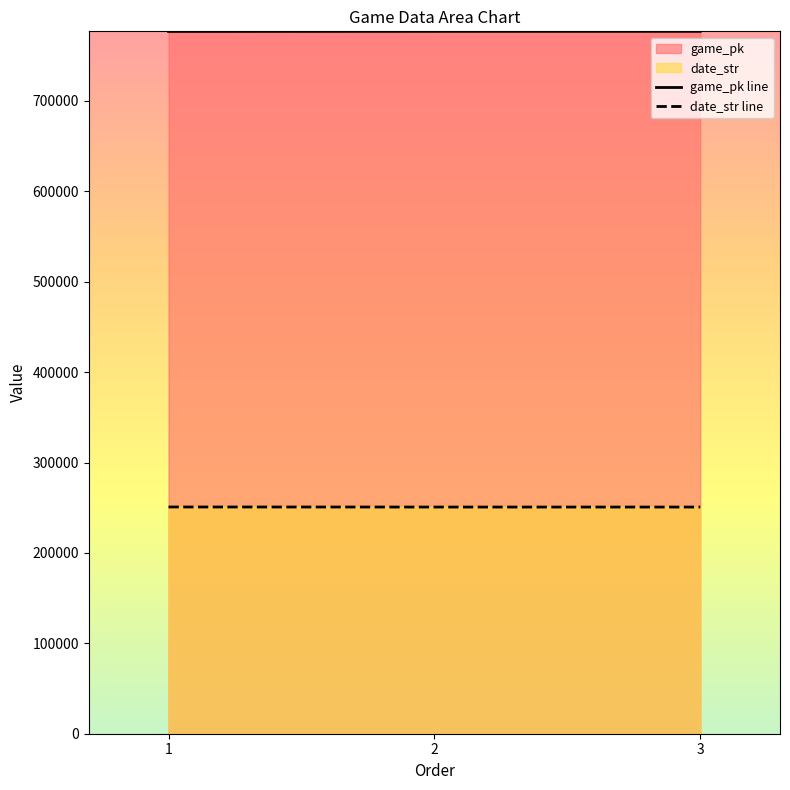

What is the value of the game_pk line point at the 1st from the left?

776835